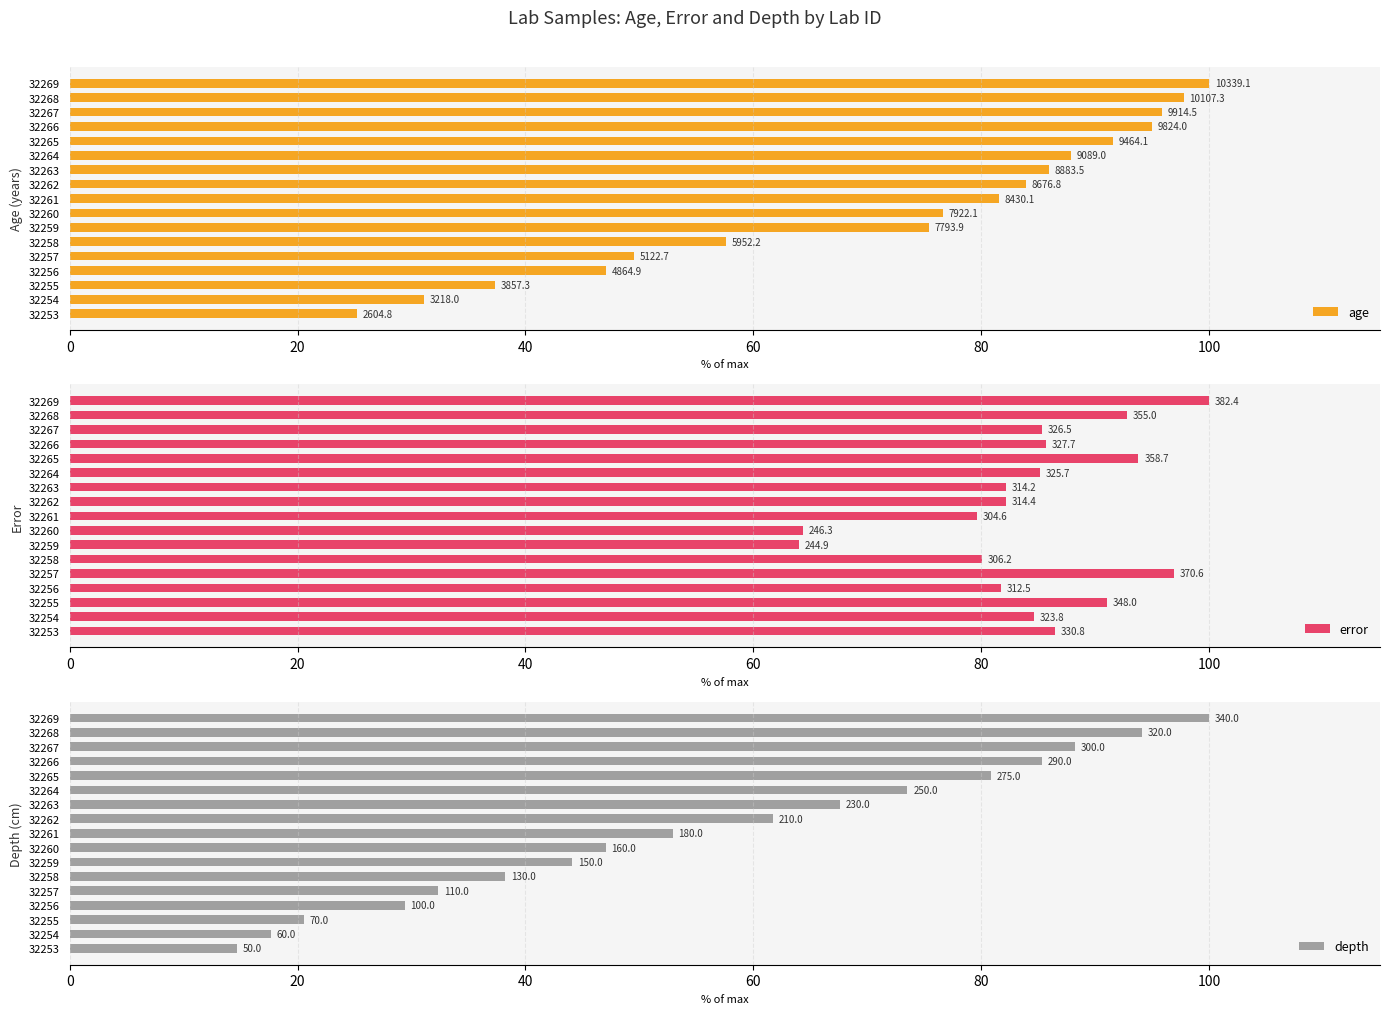

Are the bars horizontal?

Yes